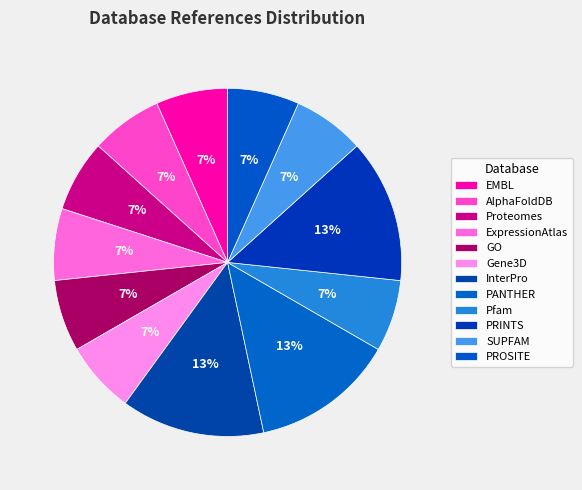

Count the number of slices in the pie.

12